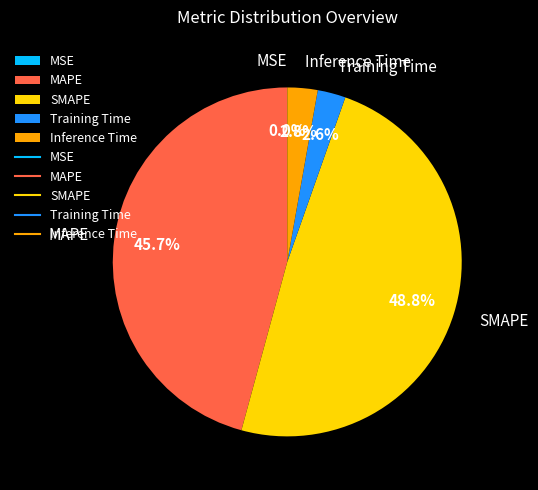

Does any single category account for the majority?

No